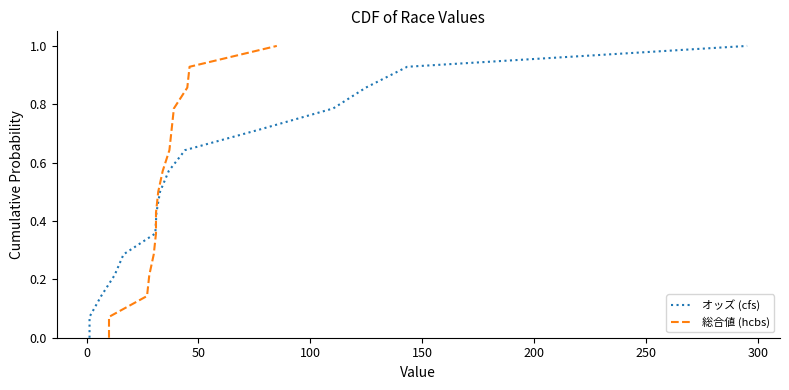

What is the difference between the maximum and minimum values in the 総合値 (hcbs) series?

1.0